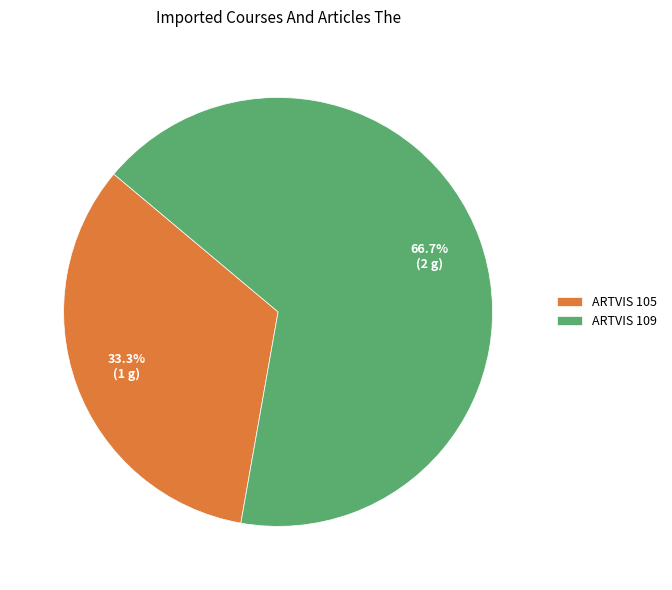

Is there a majority slice in this chart?

Yes